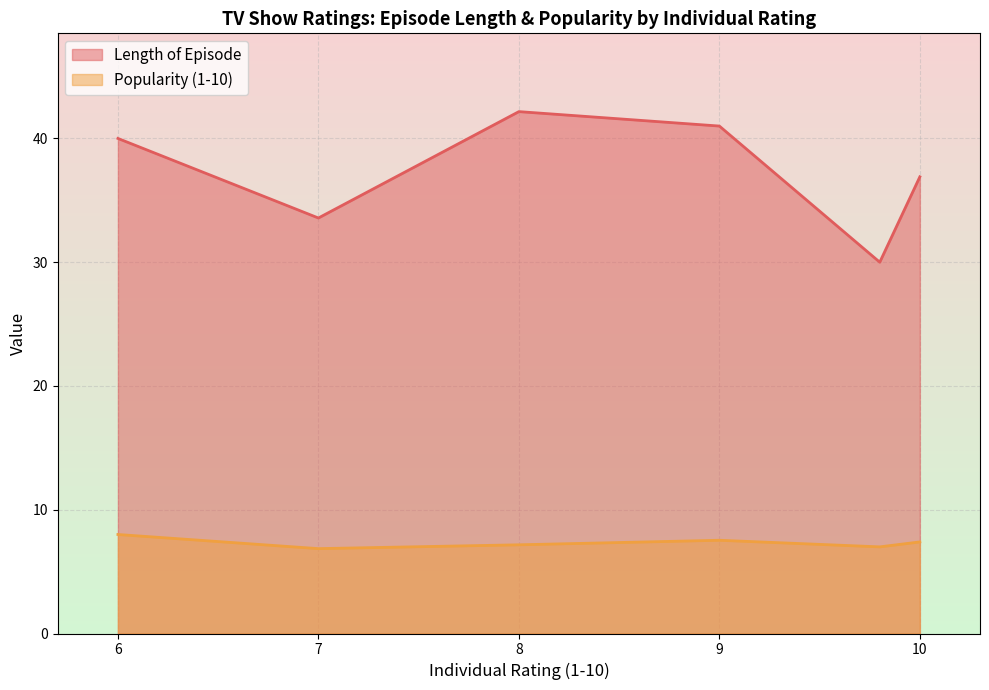

In Length of Episode, how many points are lower than both neighbors (excluding endpoints)?

2